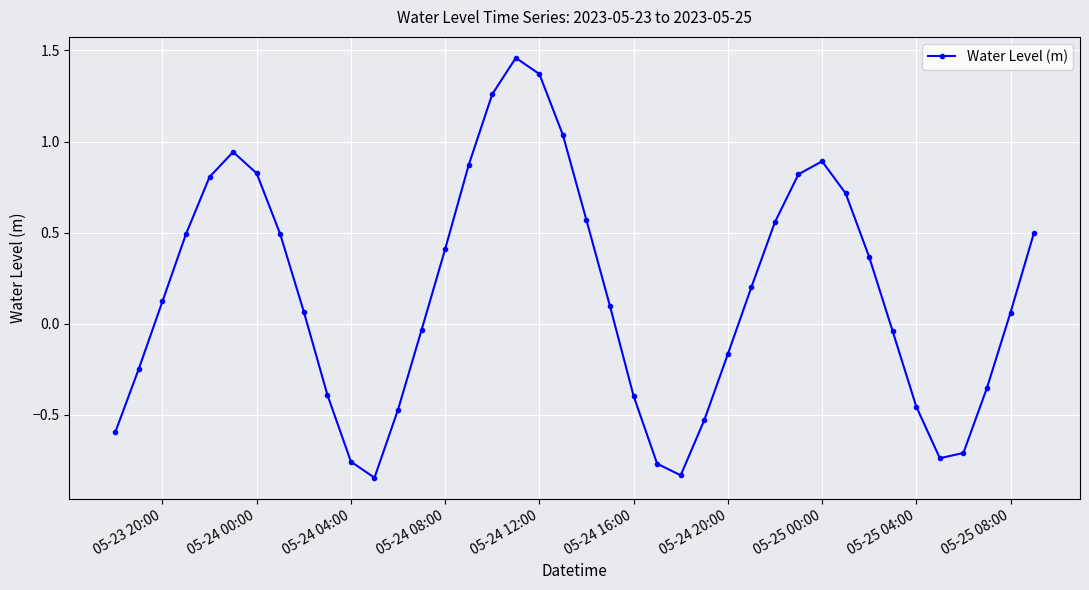

How many interior local peaks (higher than both neighbors) does the data have?

3